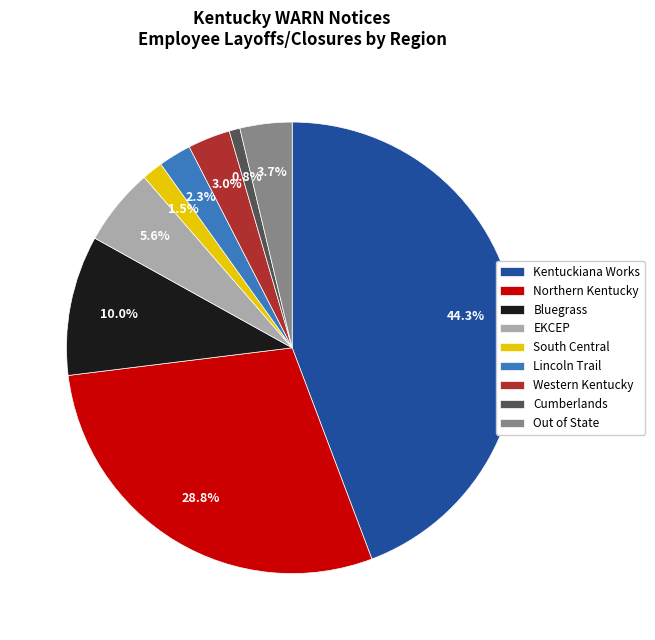

To the nearest percent, what percentage of the pie is Kentuckiana Works?

44%